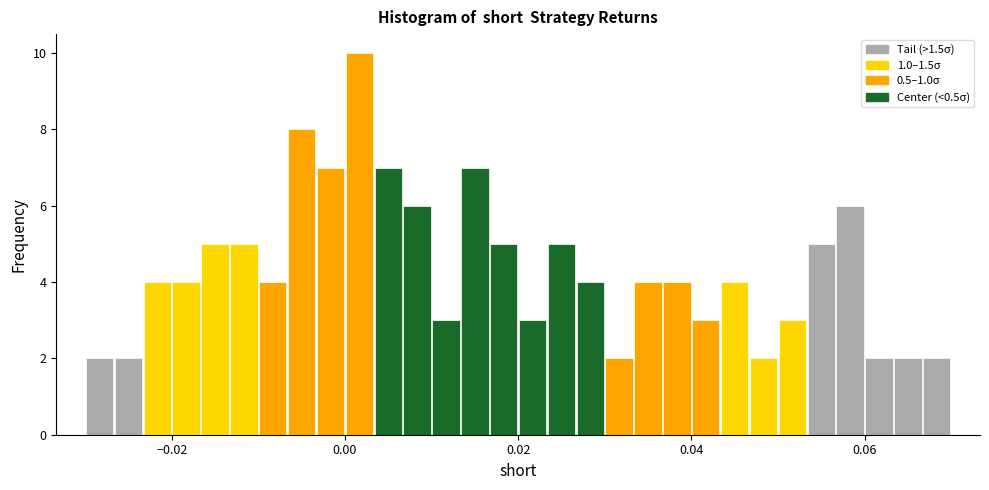

Around what value on the x-axis is the tallest bar? Give the approximate position of its centre, as read against the axis.

0.002